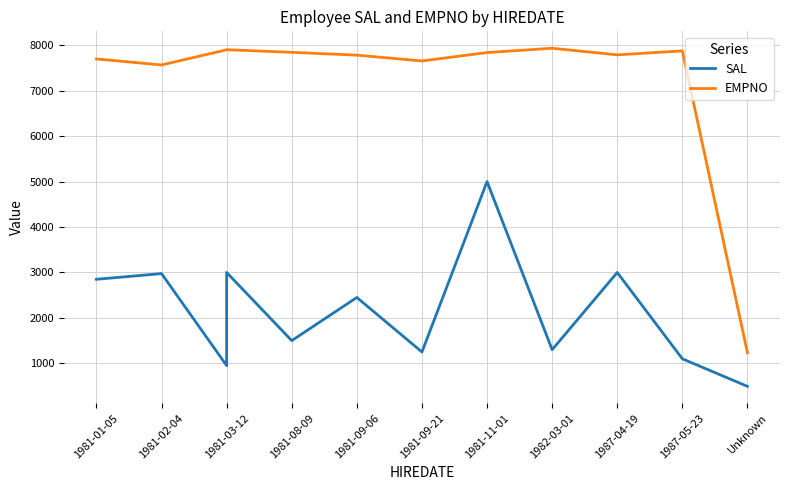

How many data points does each series have?

12